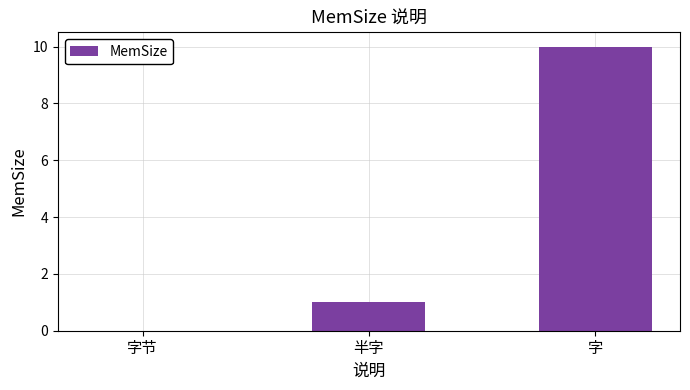

How many categories are shown in the chart?

3